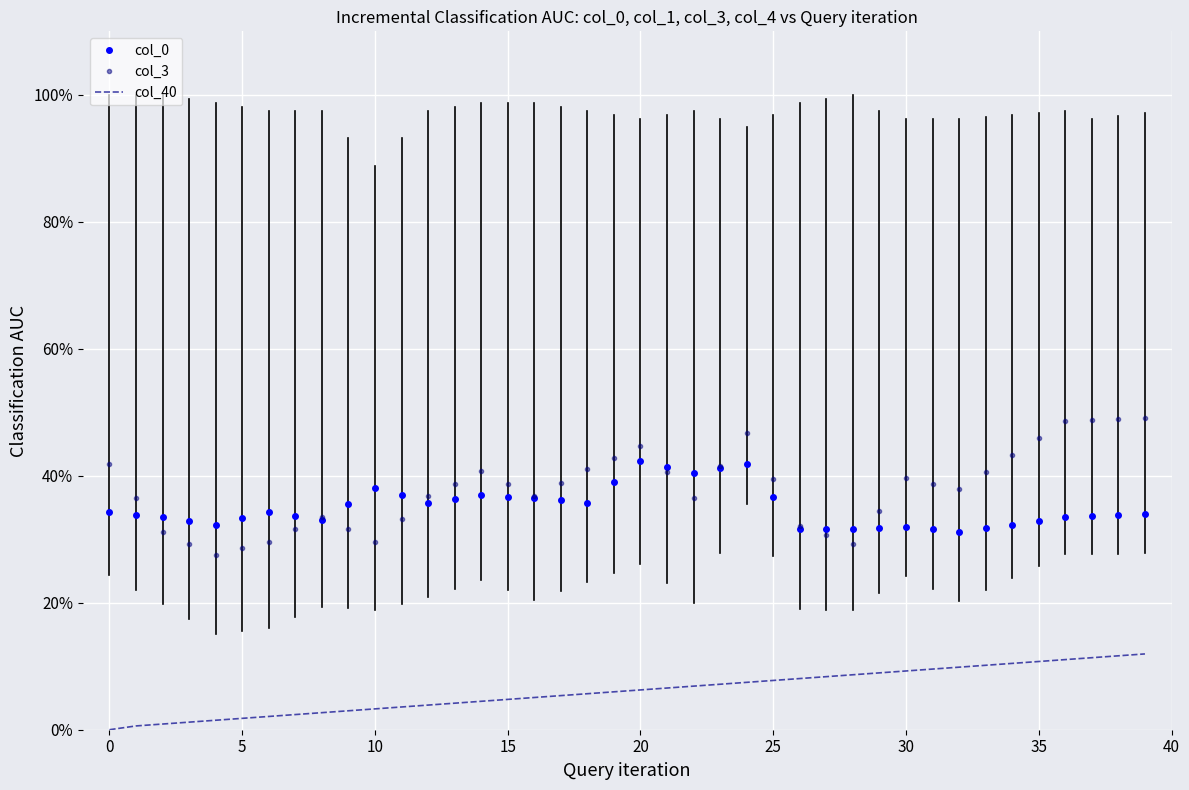

What is the sum of all col_3 values?

15.2